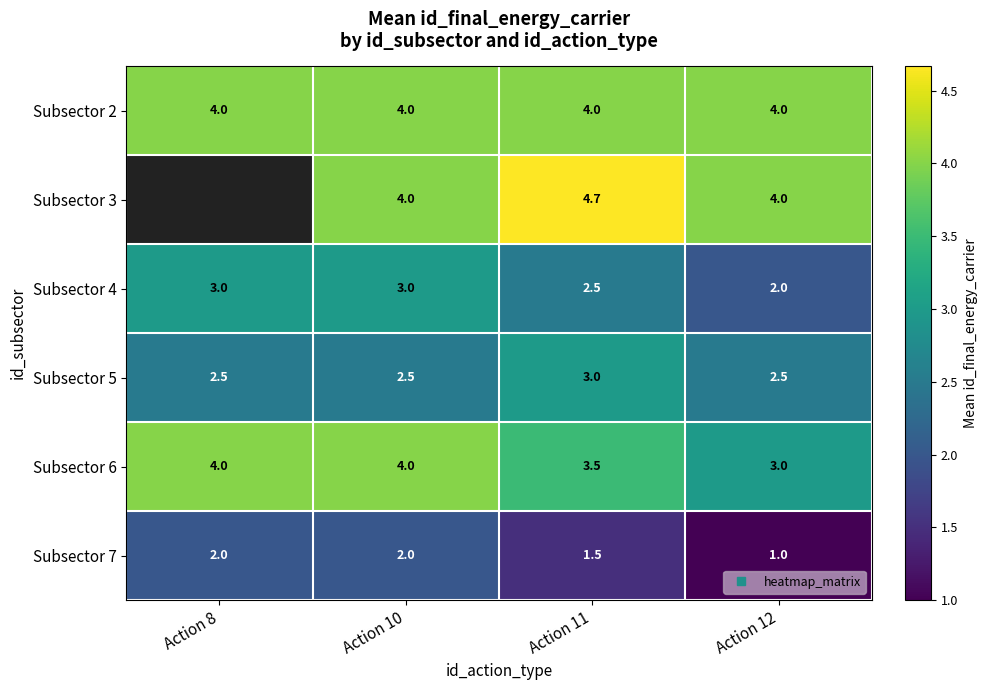

The value of Subsector 7 at Action 8 is 2.0. True or false?

True